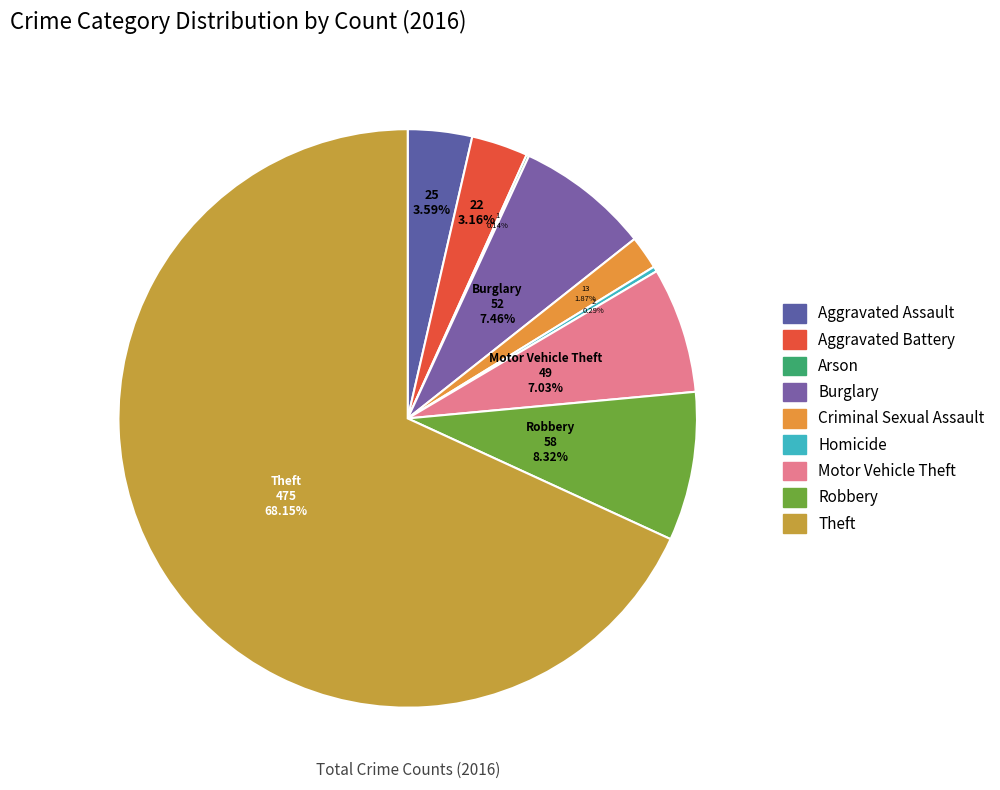

What percentage do Motor Vehicle Theft and Arson together represent?

7.2%